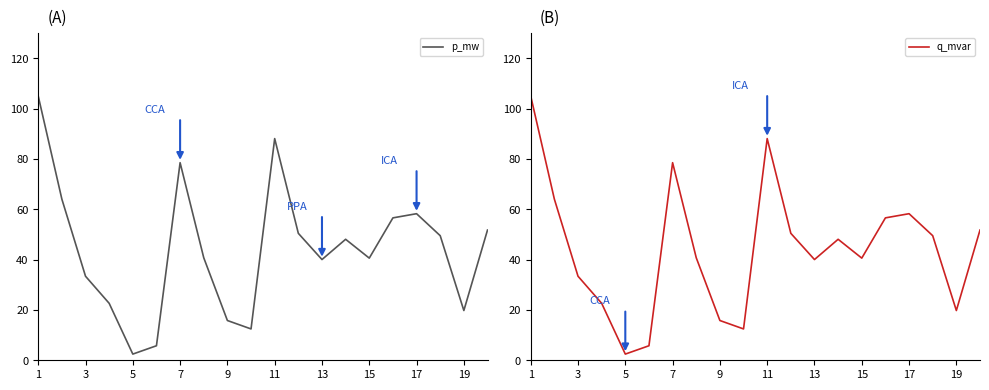

Reading left to right, list all the values displayed in this chart.

p_mw: 105.0	64.0	33.4	22.6	2.5	5.8	78.5	40.7	15.8	12.5	88.1	50.4	40.0	48.1	40.6	56.6	58.3	49.5	19.8	51.8
q_mvar: 105.0	64.0	33.4	22.6	2.5	5.8	78.5	40.7	15.8	12.5	88.1	50.4	40.0	48.1	40.6	56.6	58.3	49.5	19.8	51.8